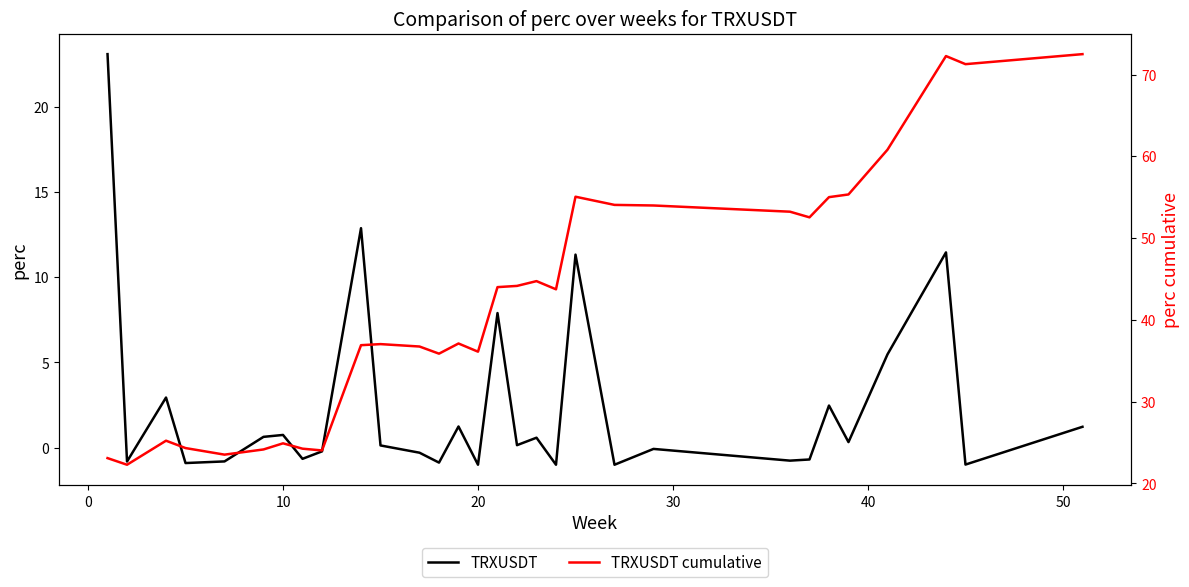

What is the difference between the maximum and minimum values in the TRXUSDT cumulative series?

50.2